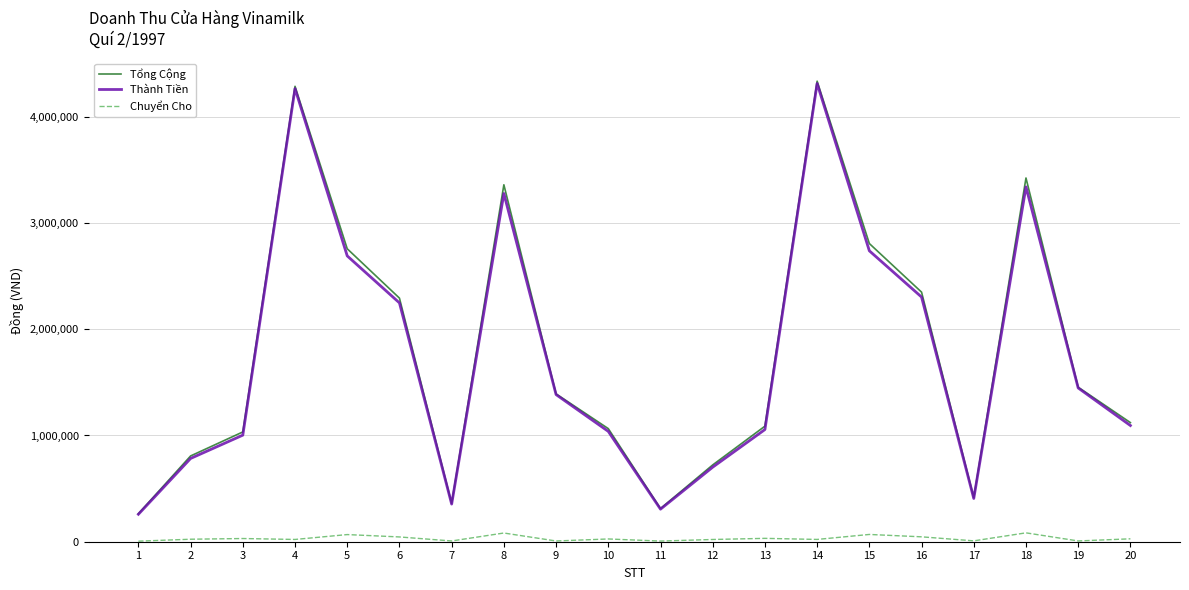

Where does the Chuyển Cho series first go above 25965?

3